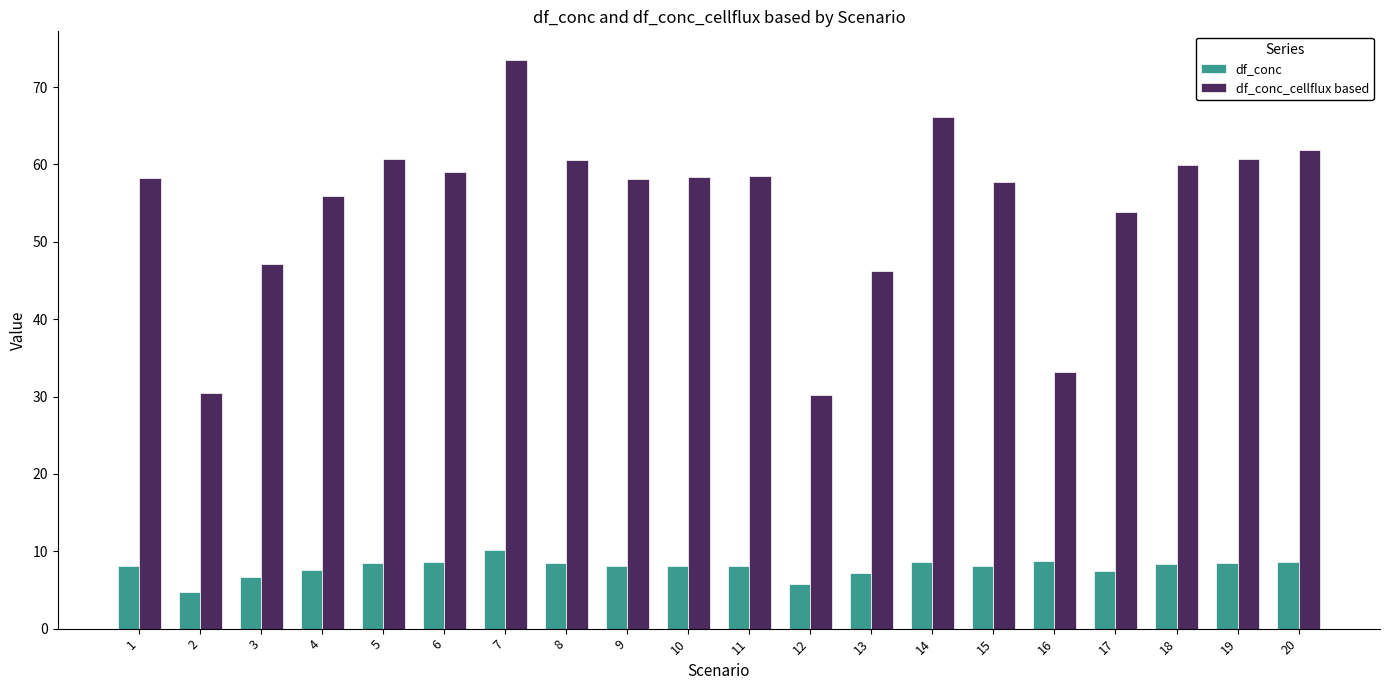

What is the sum of all df_conc_cellflux based values?

1090.4